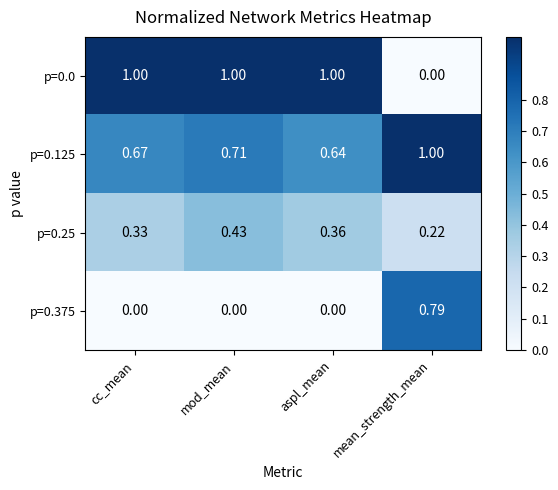

Which series has the largest total across all categories?

p=0.125